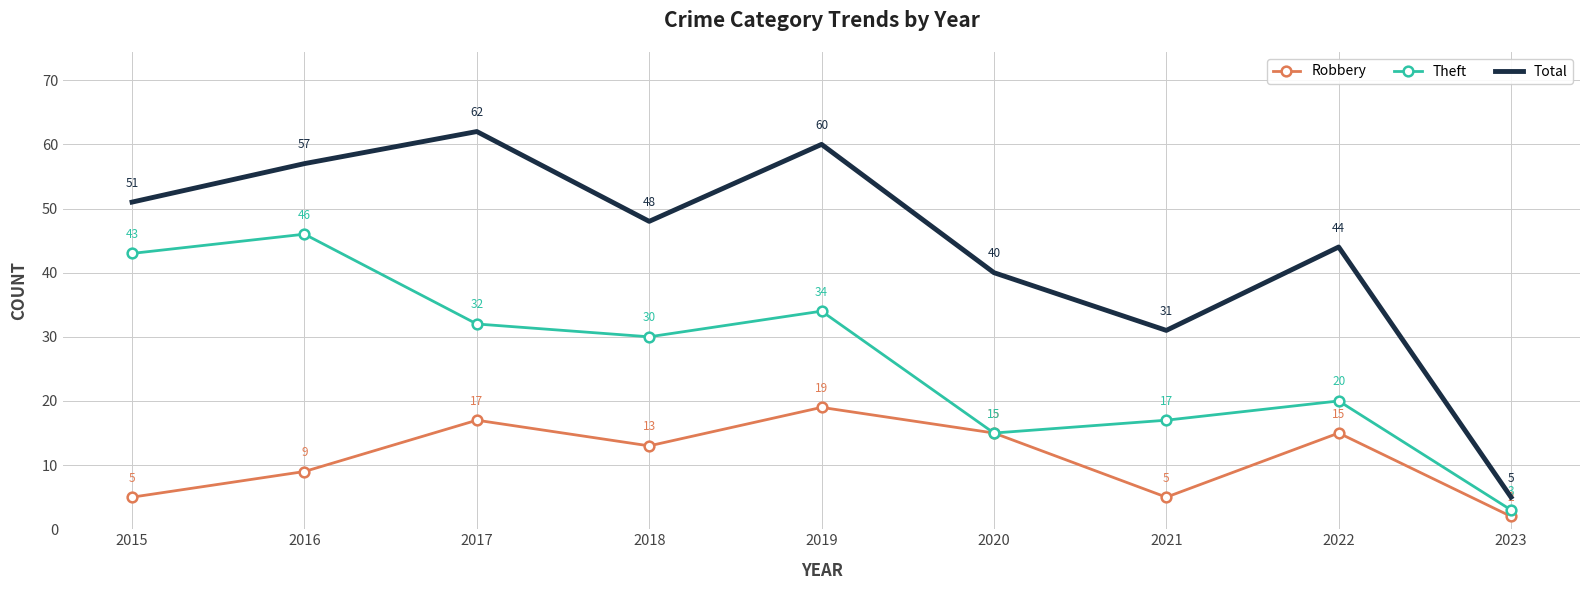

What is the approximate value of Total at 2021?

31